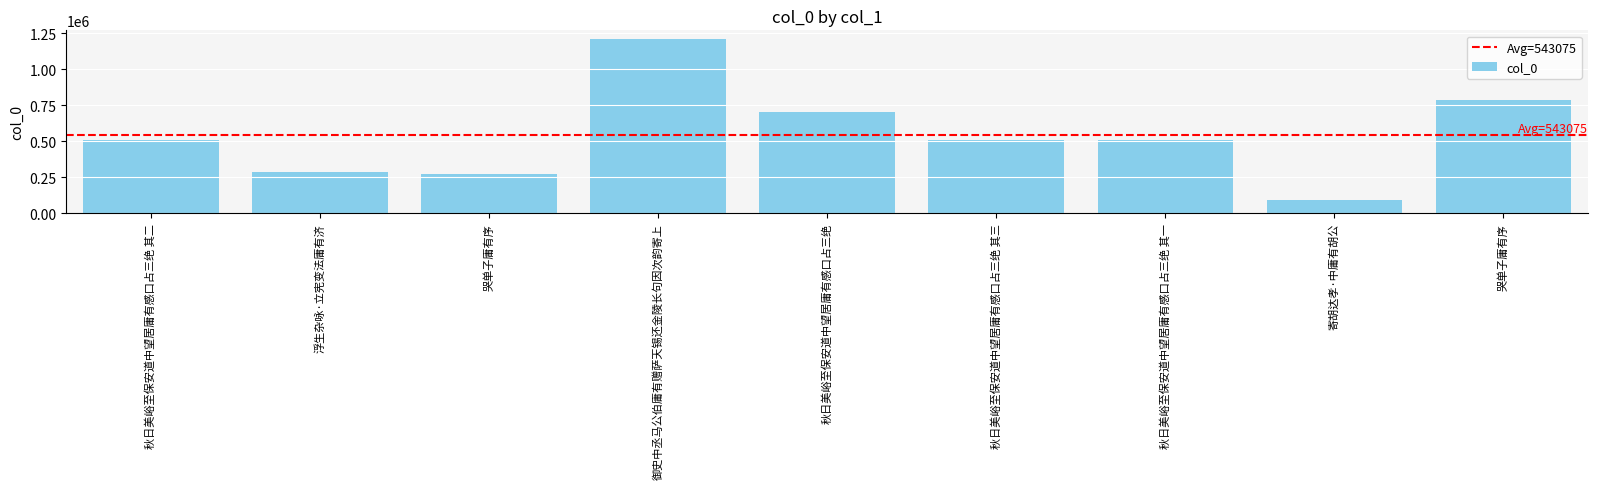

What is the smallest value displayed?

96304